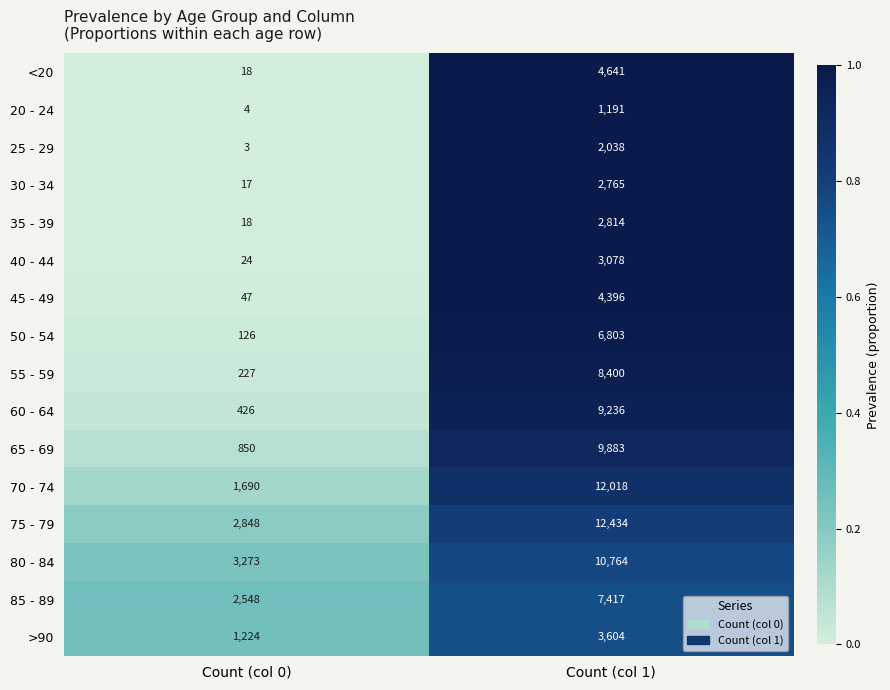

List the series in order of their peak value, highest first.

75 - 79, 70 - 74, 80 - 84, 65 - 69, 60 - 64, 55 - 59, 85 - 89, 50 - 54, <20, 45 - 49, >90, 40 - 44, 35 - 39, 30 - 34, 25 - 29, 20 - 24